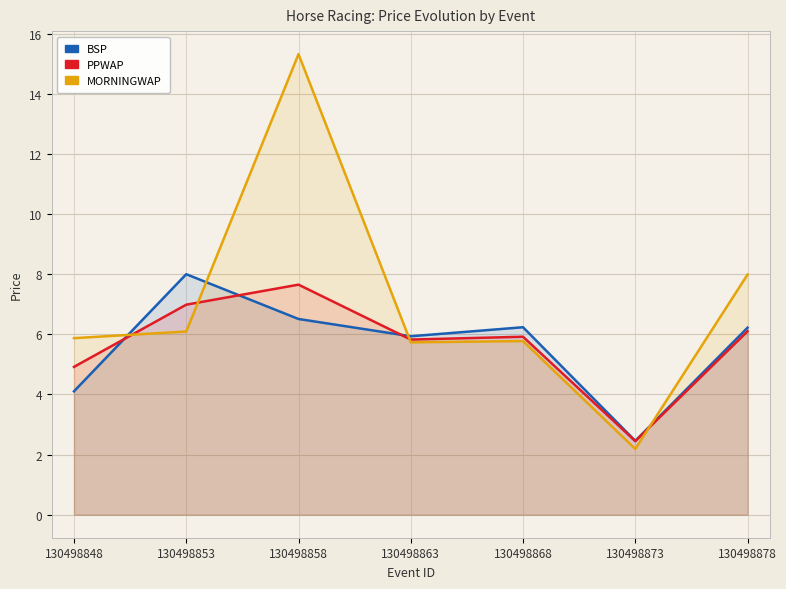

Which series changed the most between 130498858 and 130498873?

MORNINGWAP